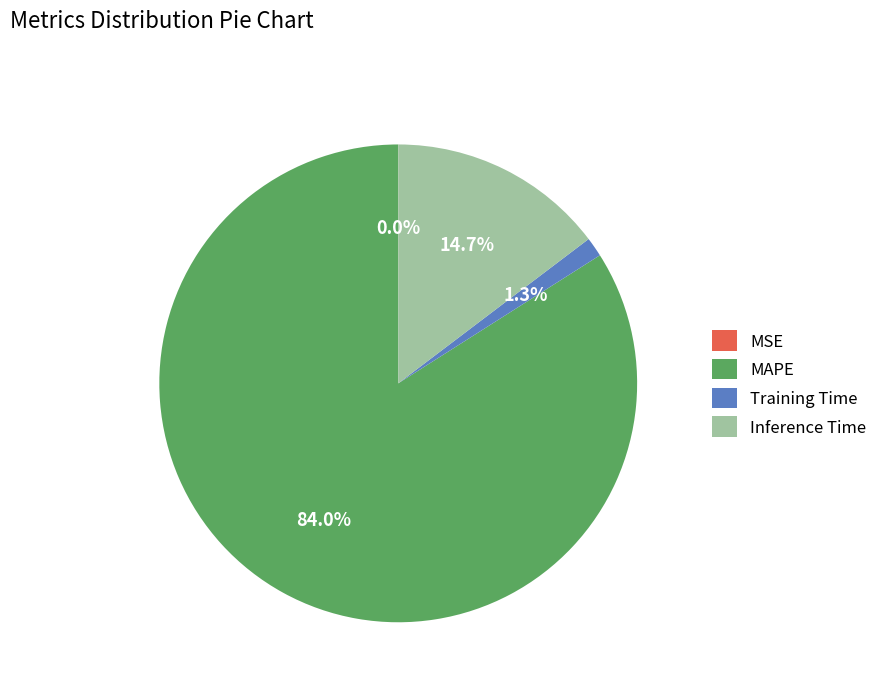

Does any single category account for the majority?

Yes